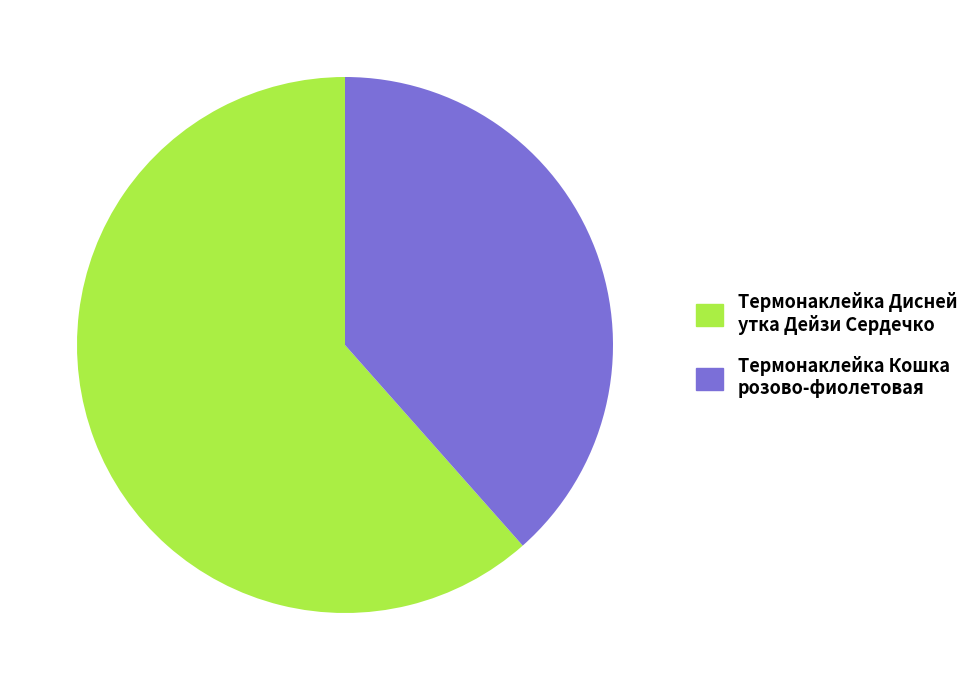

Which has a higher value, Термонаклейка Дисней утка Дейзи Сердечко or Термонаклейка Кошка розово-фиолетовая?

Термонаклейка Дисней утка Дейзи Сердечко